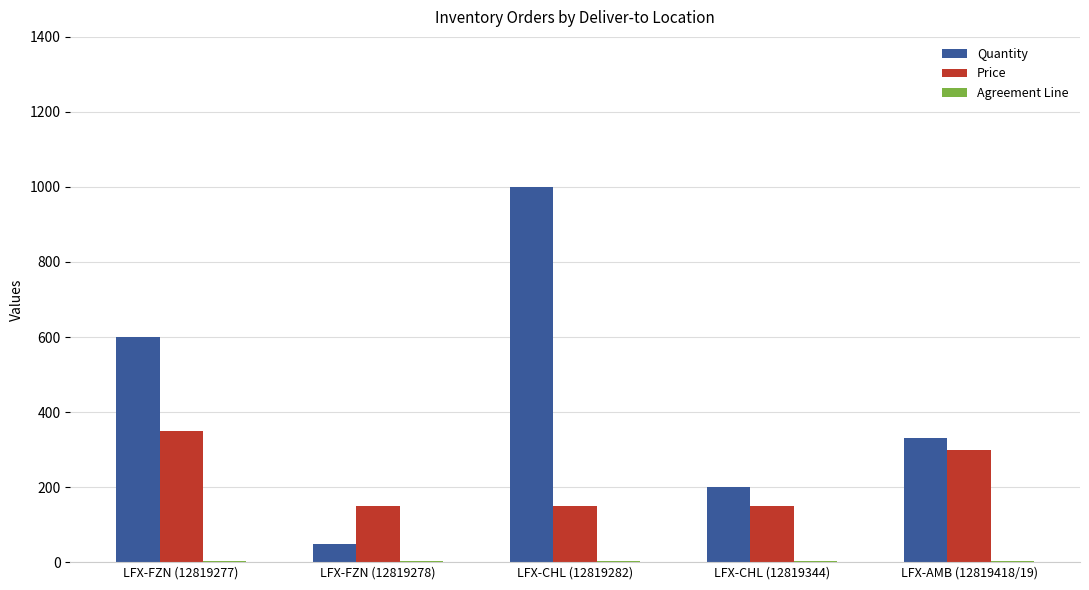

Which category has the highest value in the Quantity series?

LFX-CHL (12819282)